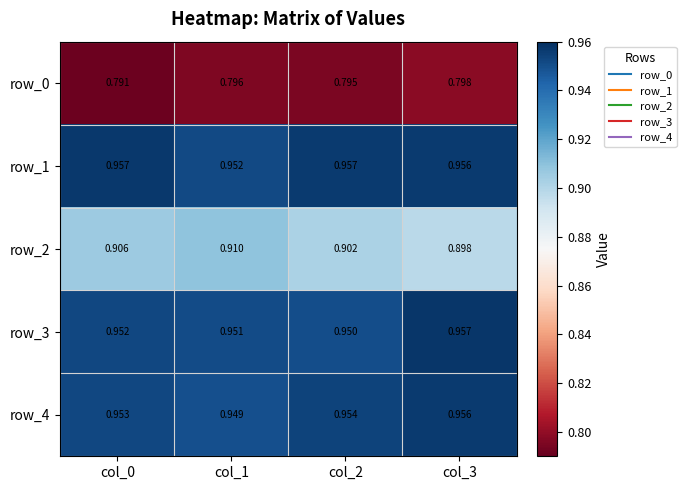

How many data points does each series have?

4